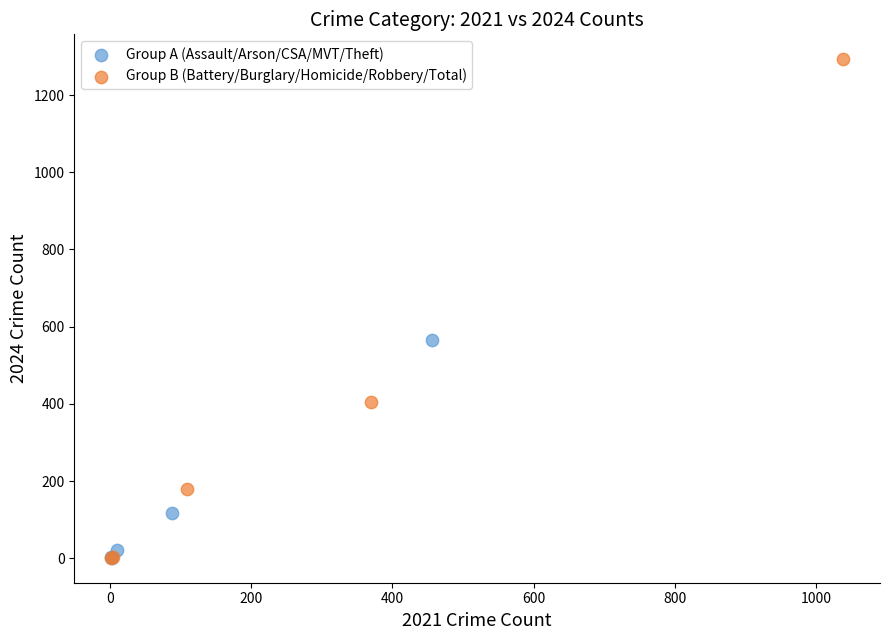

Which series reaches the maximum Y coordinate?

Group B (Battery/Burglary/Homicide/Robbery/Total)